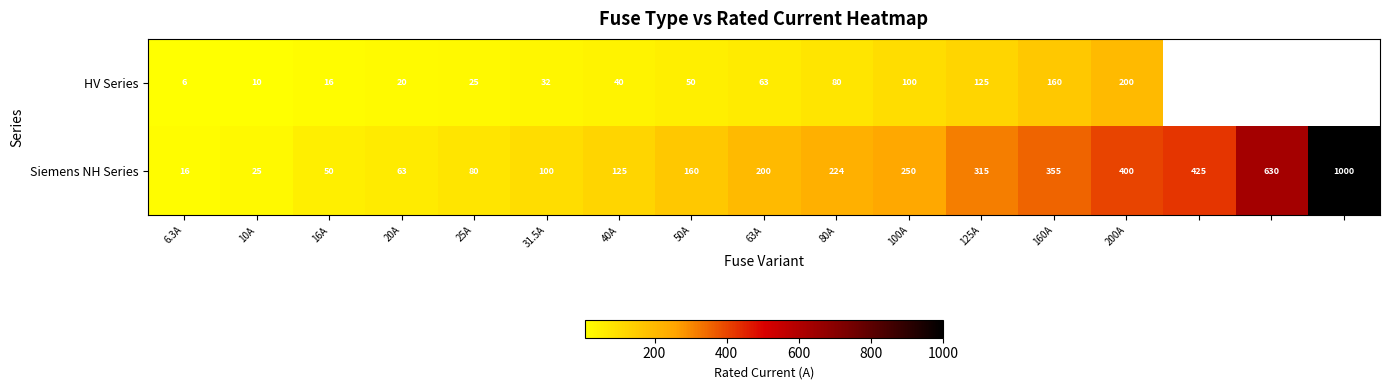

What is the difference between the Siemens NH Series values at 160A and 40A?

230.0